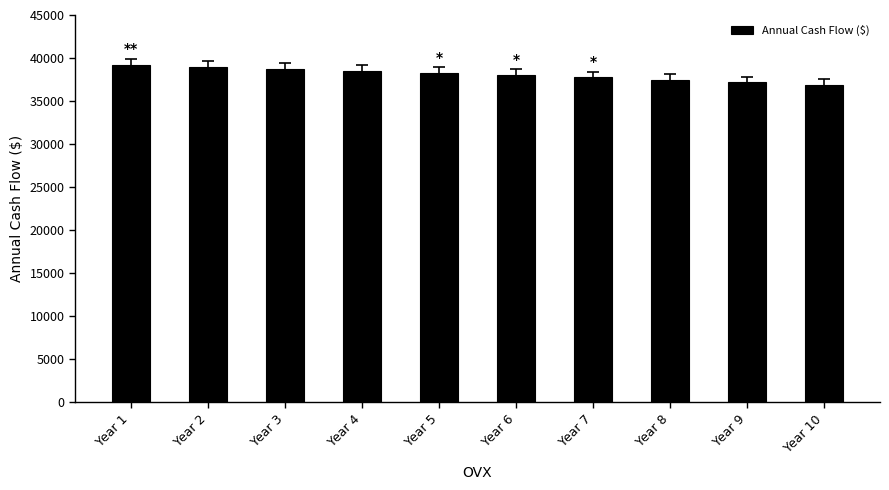

What is the sum of the values at Year 3 and Year 5?

77002.9